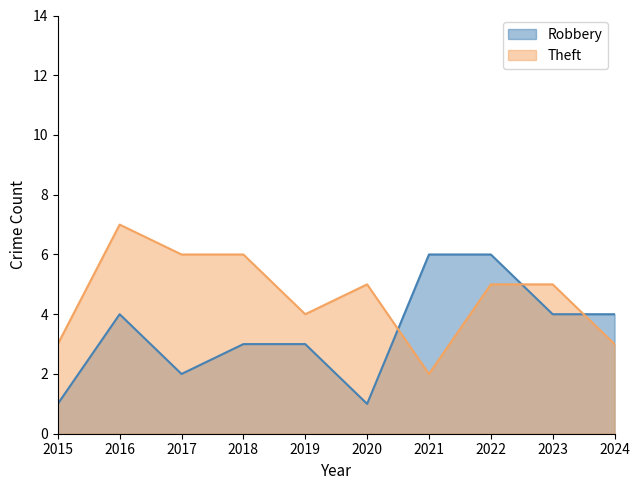

Which series has the largest total across all categories?

Theft